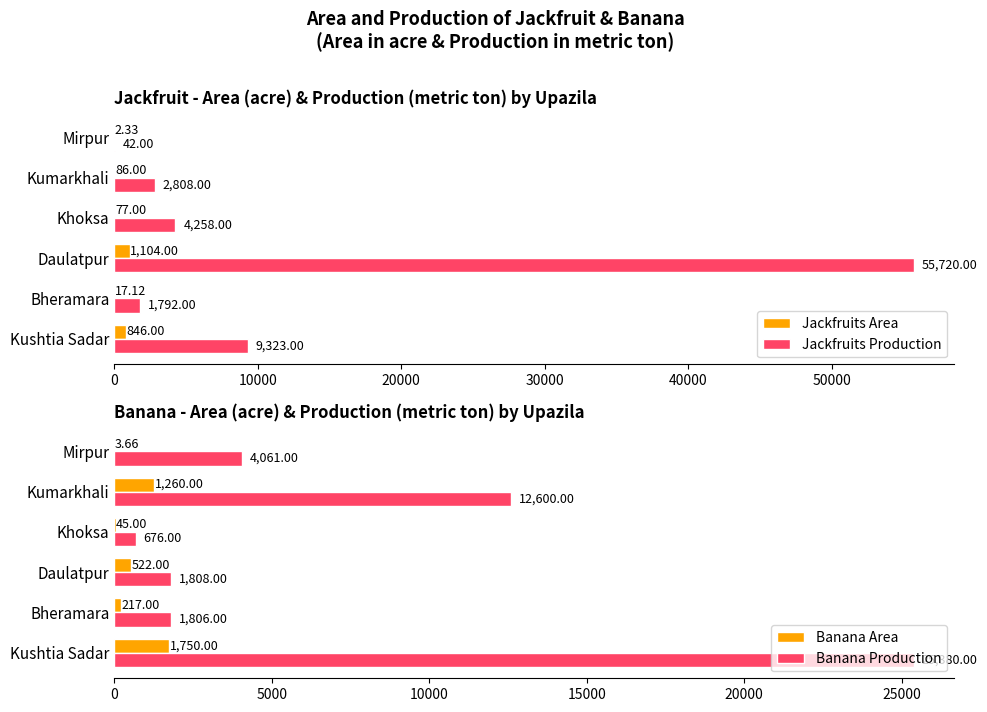

At which label is Jackfruits Area closest to 553?

Kushtia Sadar